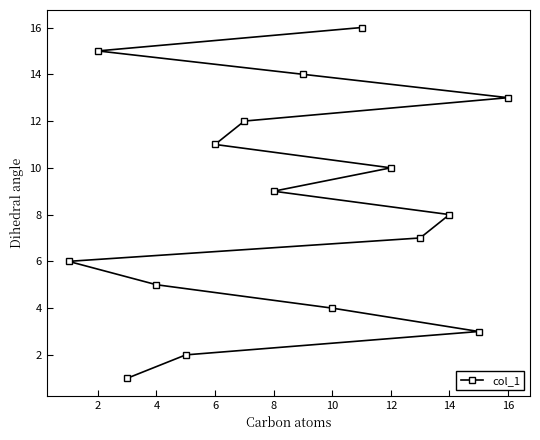

The chart shows a value of 2 at 4. True or false?

False